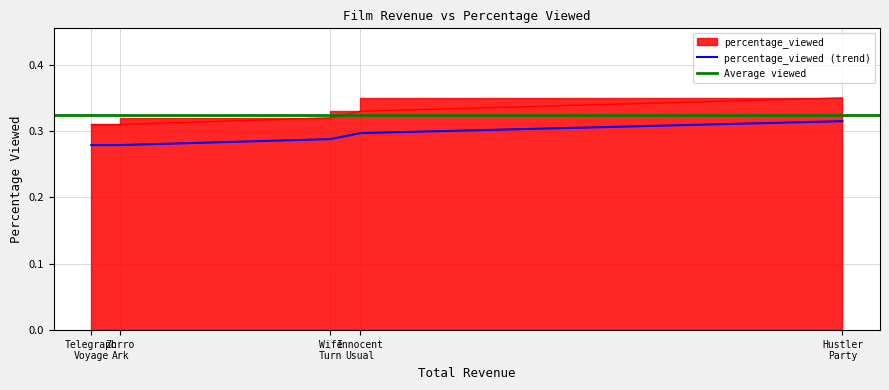

How many data points does each series have?

5